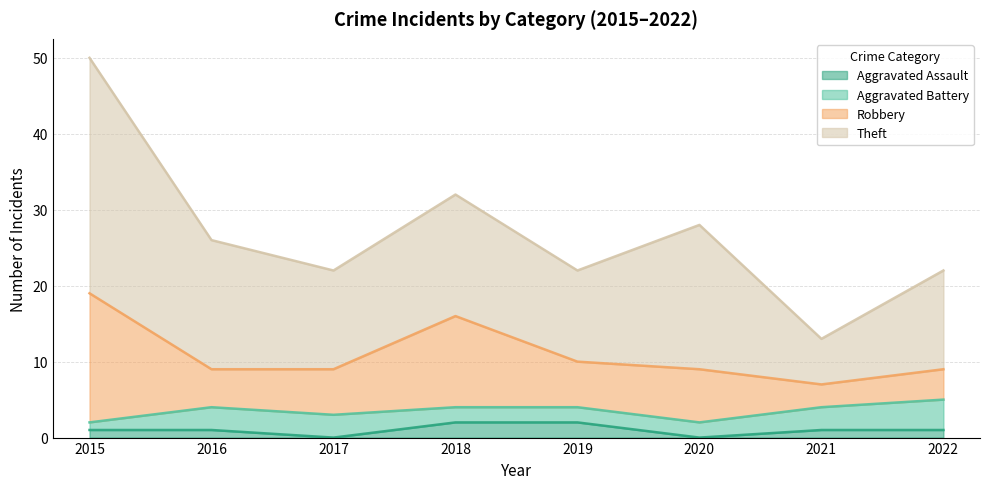

What is the total value across all series at 2019?

22